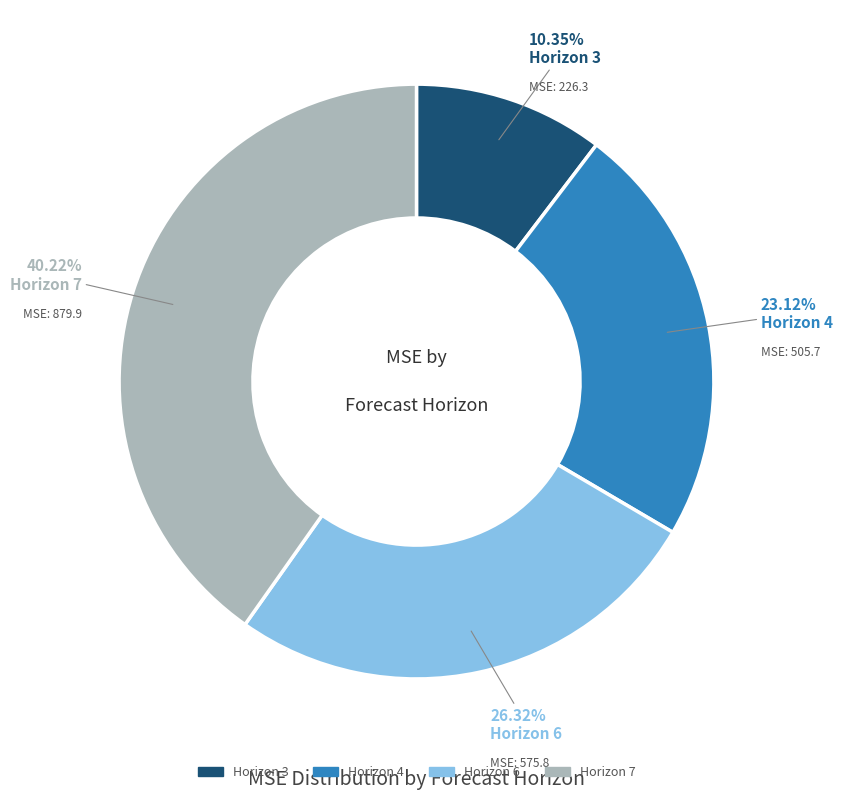

Is there a majority slice in this chart?

No